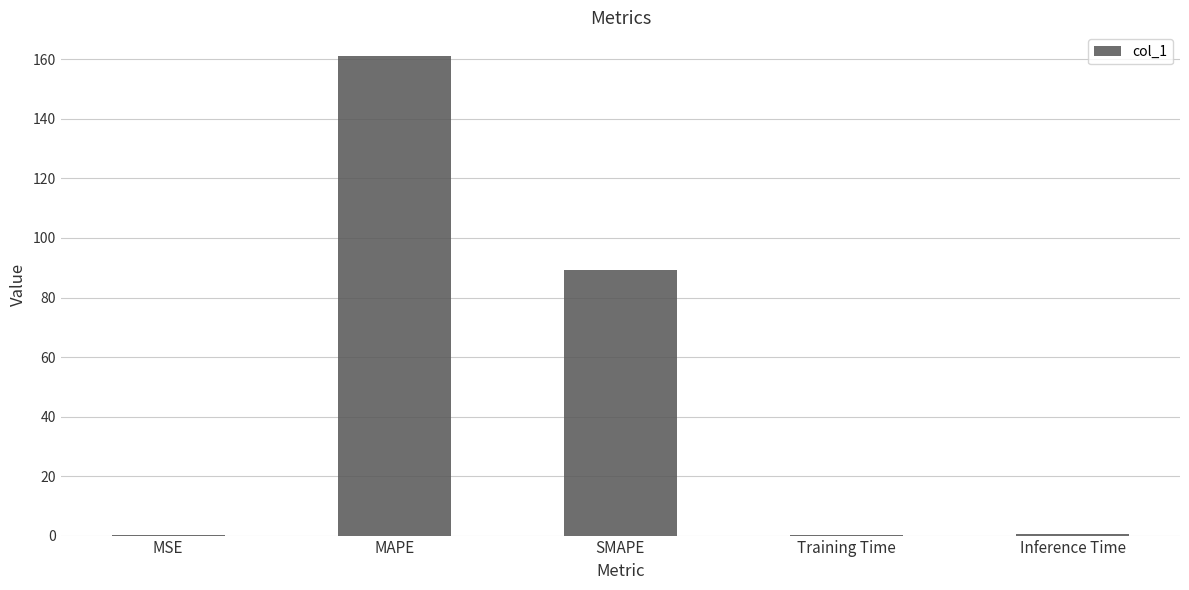

Where is the data nearest to the value 80?

SMAPE